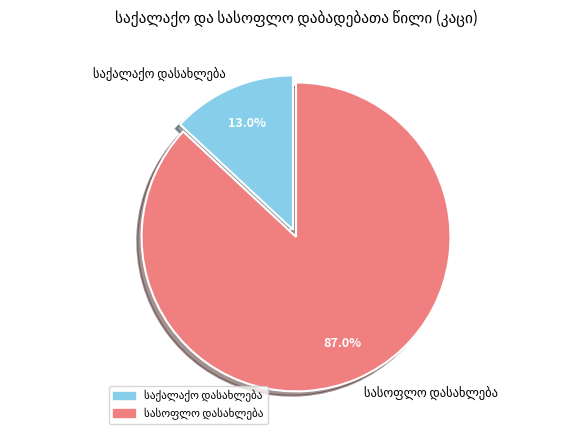

Is there any slice that represents more than half of the pie?

Yes